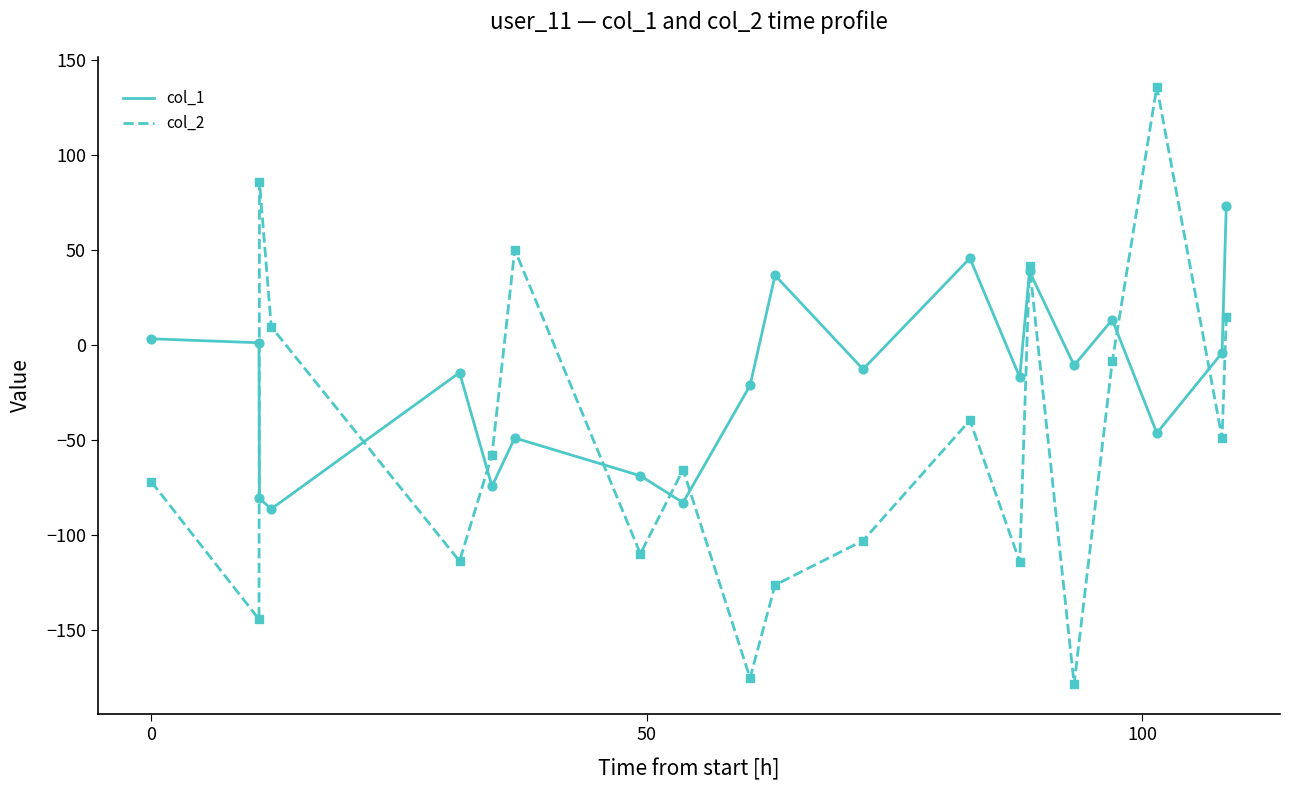

Which series has the widest spread of values?

col_2